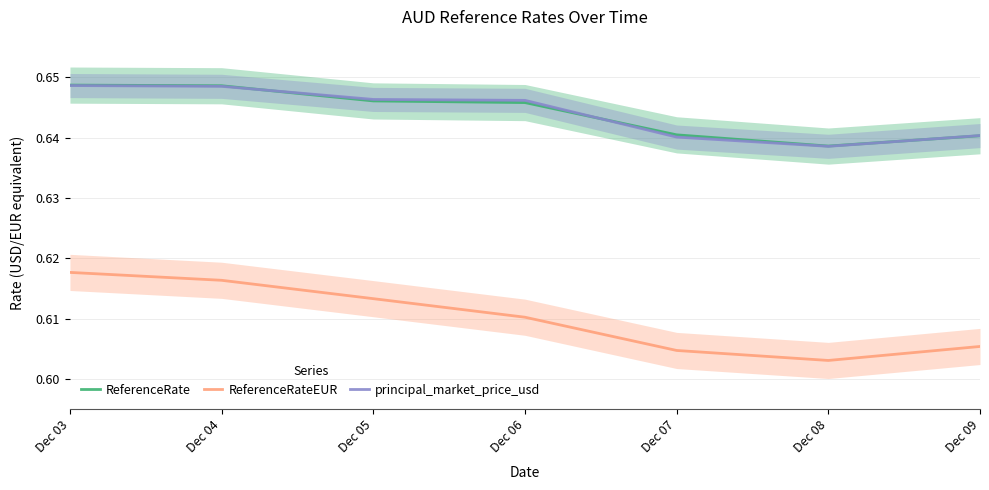

What is the lowest value of the ReferenceRateEUR series?

0.6